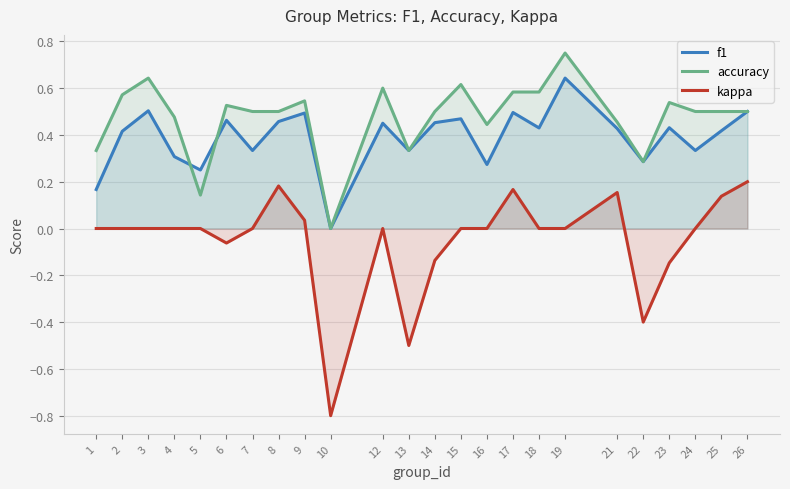

Rank the series by their average value, from lowest to highest.

kappa, f1, accuracy